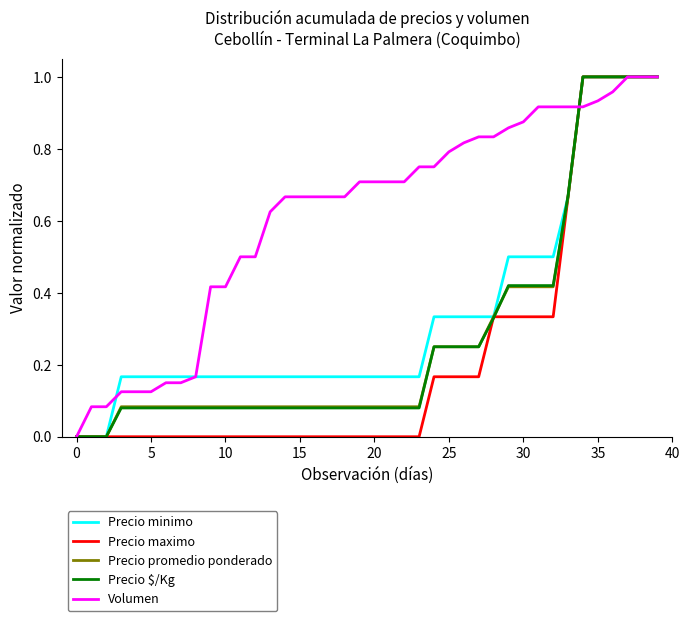

How many Precio minimo values are between 0 and 1?

40